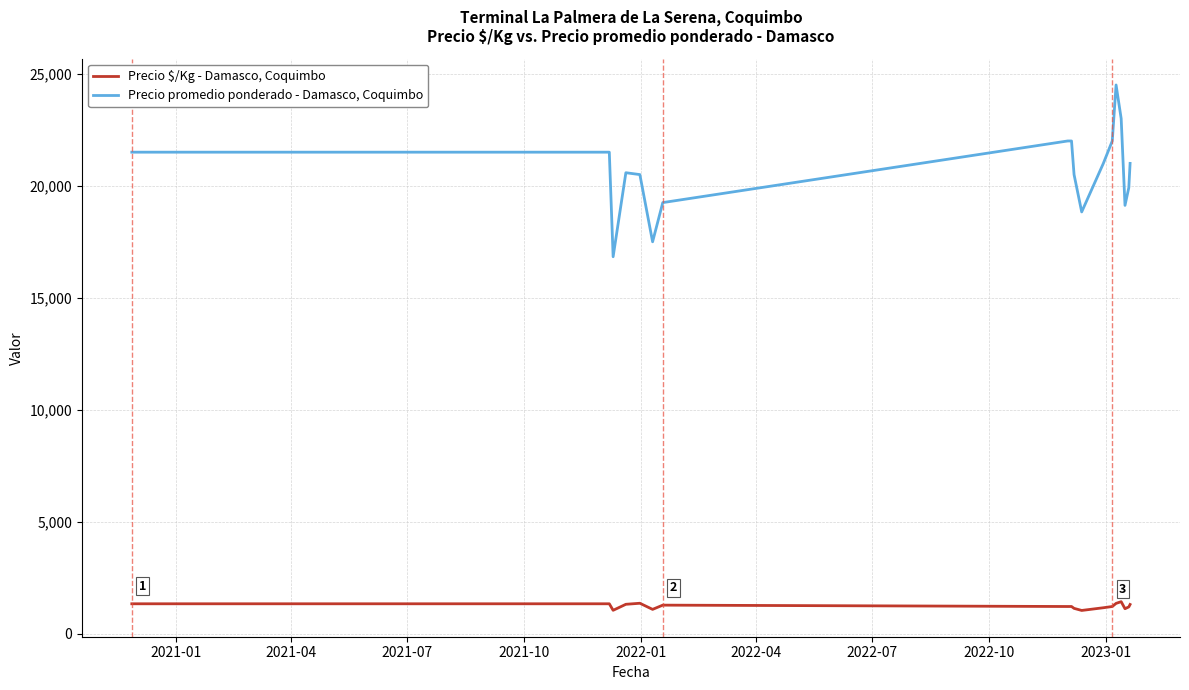

What are all the series names shown in the legend?

Precio $/Kg - Damasco, Coquimbo, Precio promedio ponderado - Damasco, Coquimbo